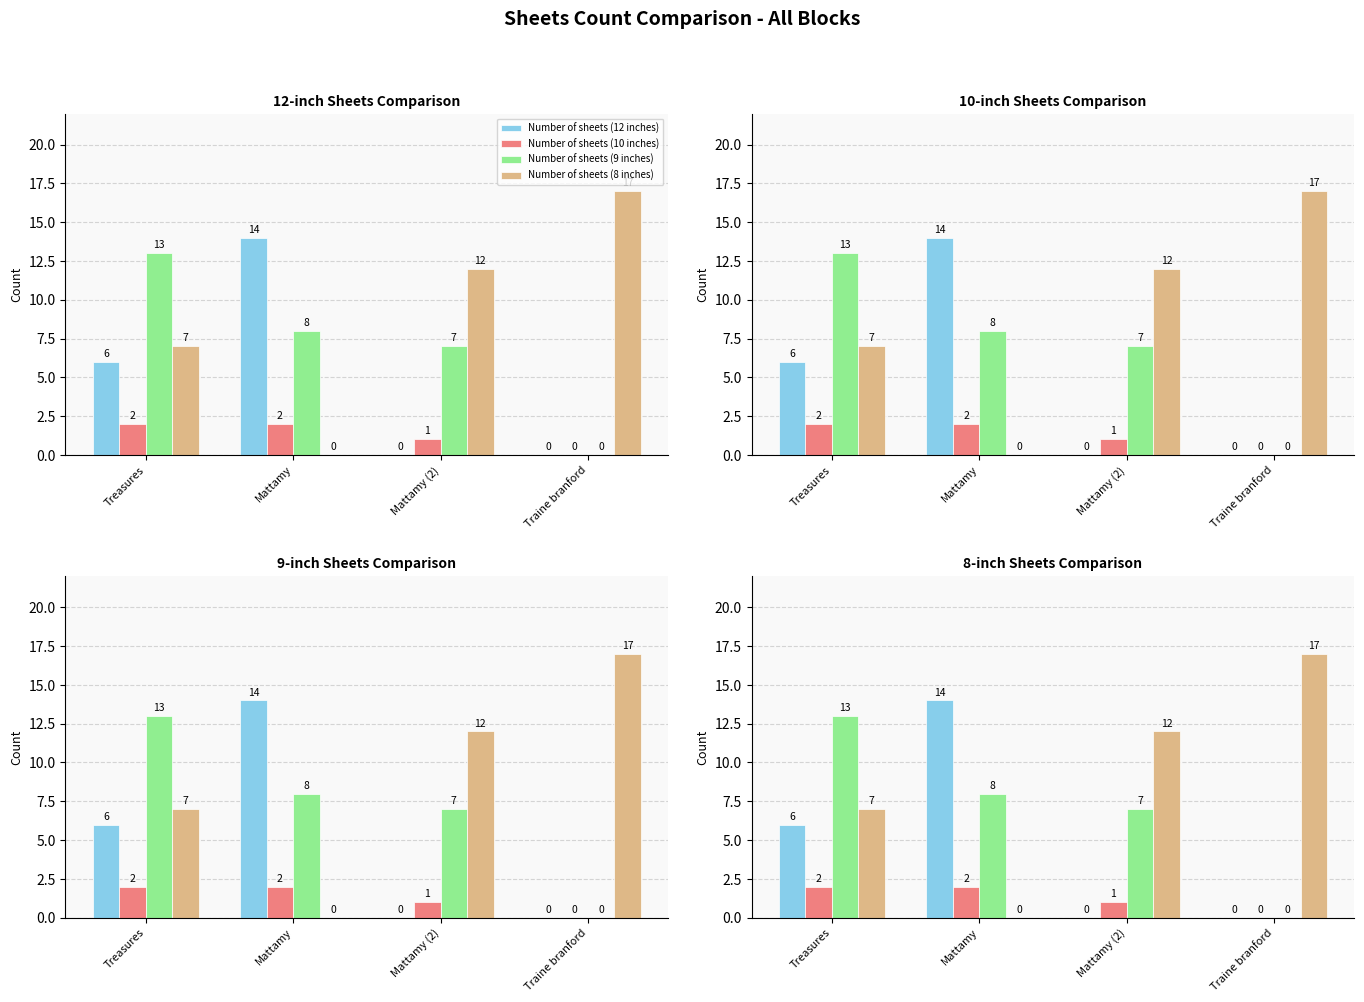

What is the label of the 1st bar from the right?

Traine branford